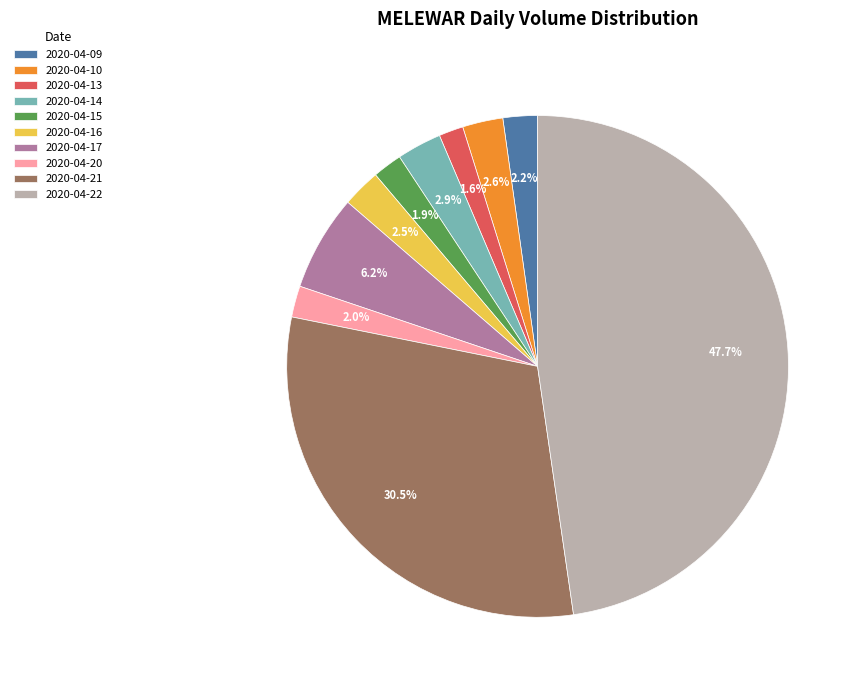

Is 2020-04-15 the majority of the pie?

No